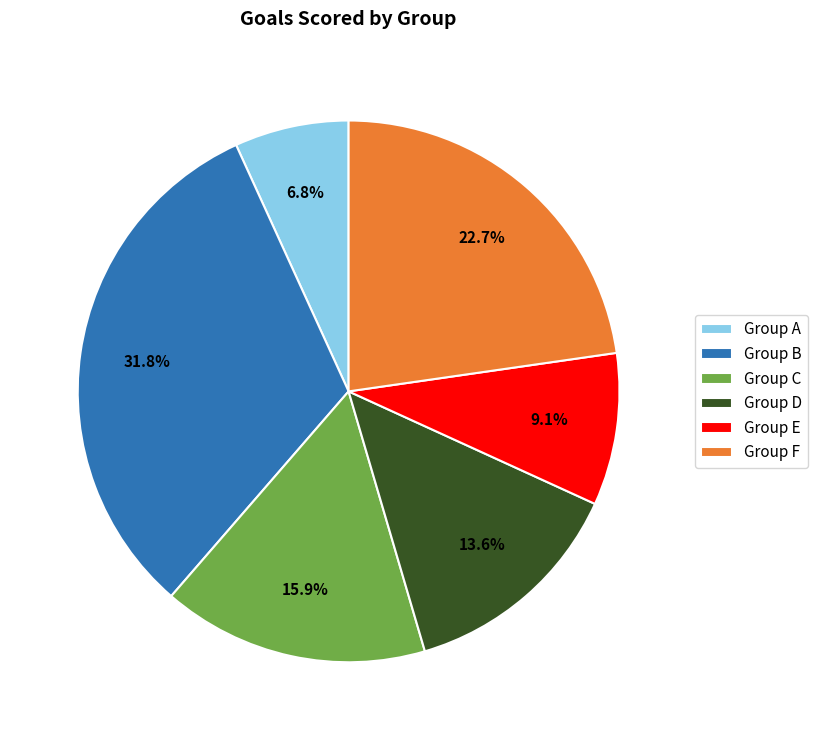

Is the sum of Group D and Group E greater than half?

No